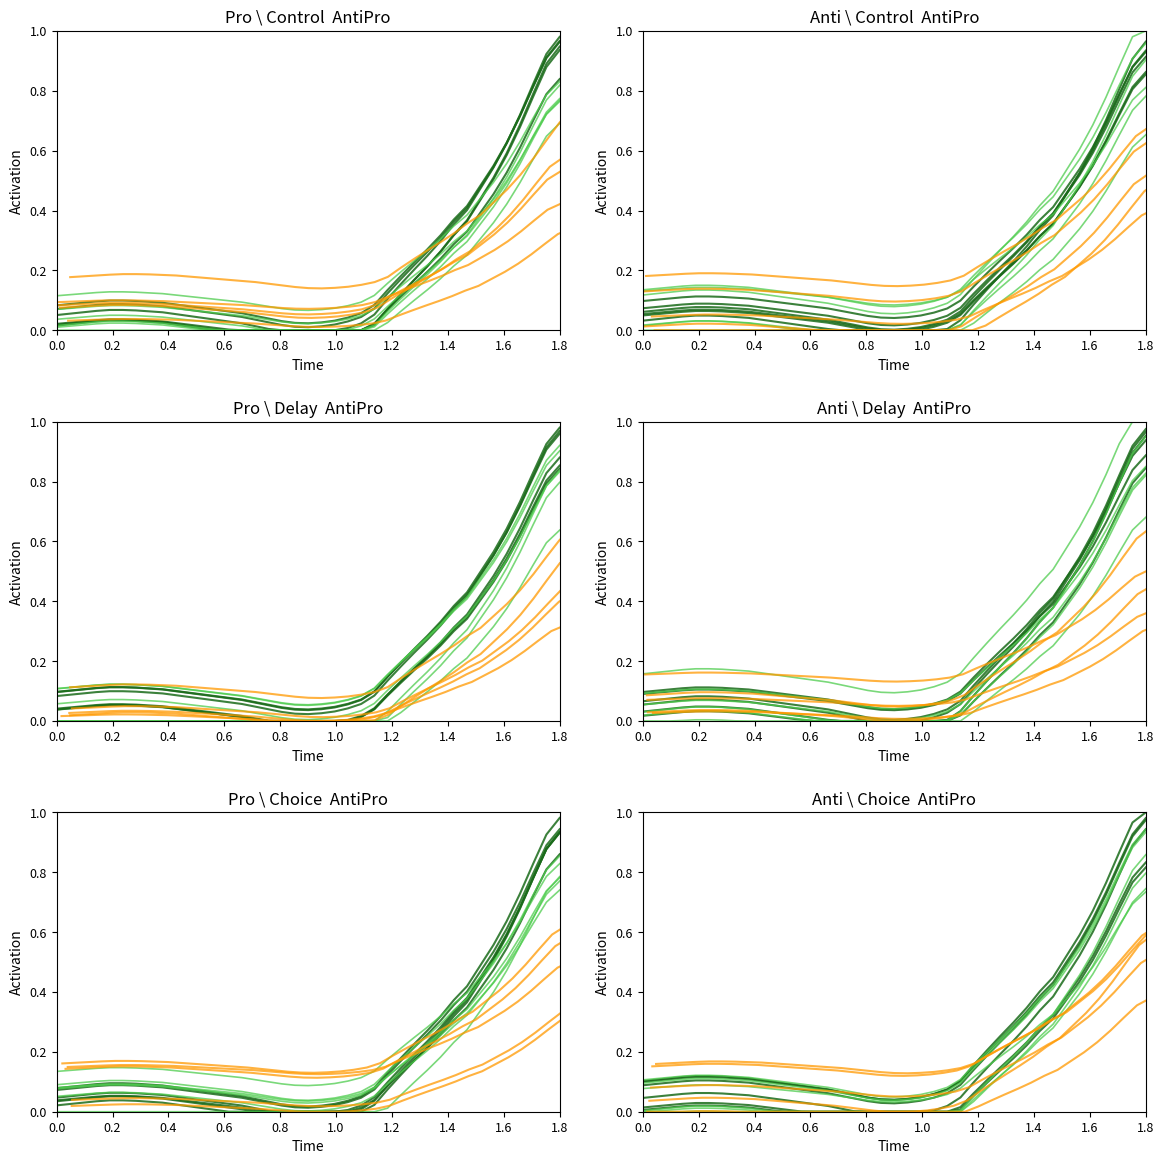

Reading left to right, list all the values displayed in this chart.

dark_green: 0.0	0.1	0.1	0.1	0.1	0.1	0.1	0.1	0.1	0.0	0.0	0.0	0.0	0.0	0.0	0.0	0.0	0.0	0.0	0.0	0.0	0.0	0.0	0.0	0.0	0.1	0.1	0.2	0.2	0.3	0.3	0.4	0.5	0.5	0.6	0.7	0.8	0.9	0.9
light_green: 0.1	0.1	0.1	0.1	0.1	0.1	0.1	0.1	0.1	0.1	0.1	0.1	0.1	0.1	0.1	0.1	0.0	0.0	0.0	0.0	0.0	0.0	0.0	0.1	0.1	0.1	0.2	0.2	0.2	0.3	0.3	0.3	0.4	0.4	0.5	0.5	0.6	0.7	0.7
orange: 0.2	0.2	0.2	0.2	0.2	0.2	0.2	0.2	0.2	0.2	0.2	0.1	0.1	0.1	0.1	0.1	0.1	0.1	0.1	0.1	0.1	0.1	0.1	0.1	0.2	0.2	0.2	0.2	0.3	0.3	0.3	0.3	0.4	0.4	0.4	0.5	0.5	0.6	0.6